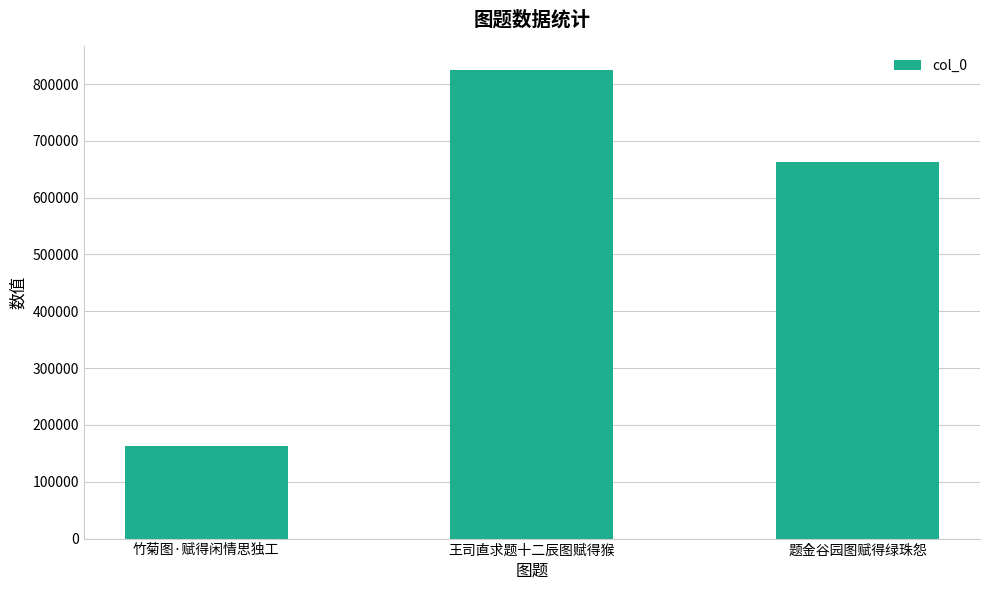

Count the number of categories in the chart.

3